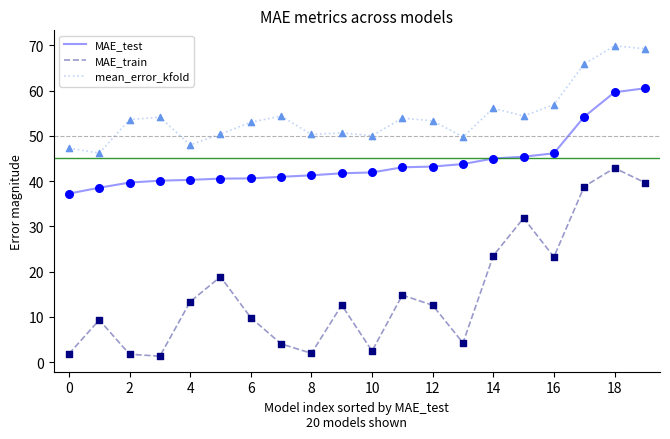

At how many categories does at least one series exceed 30?

20